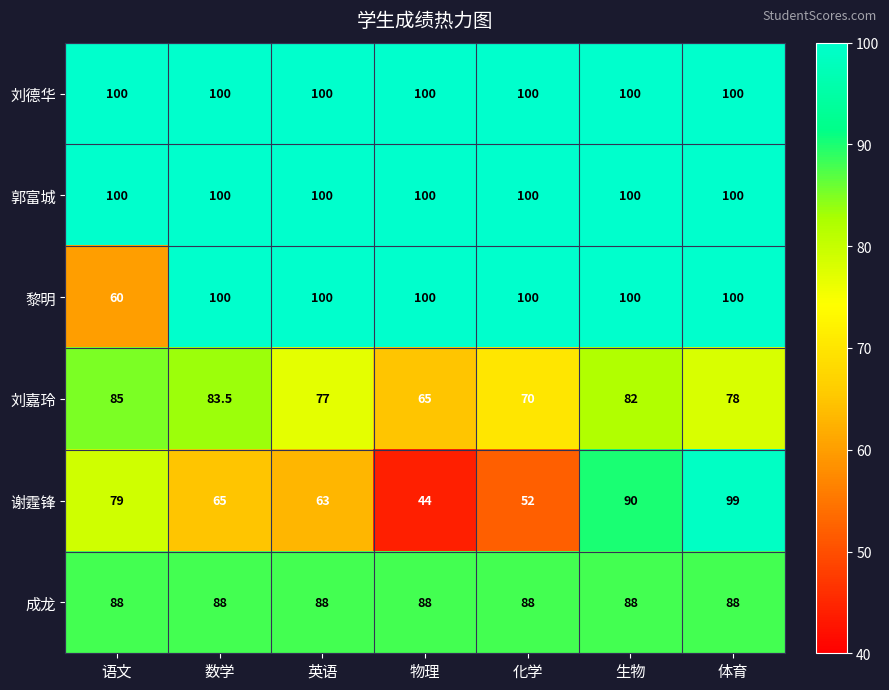

Rank the categories by 刘嘉玲 value from lowest to highest.

物理, 化学, 英语, 体育, 生物, 数学, 语文